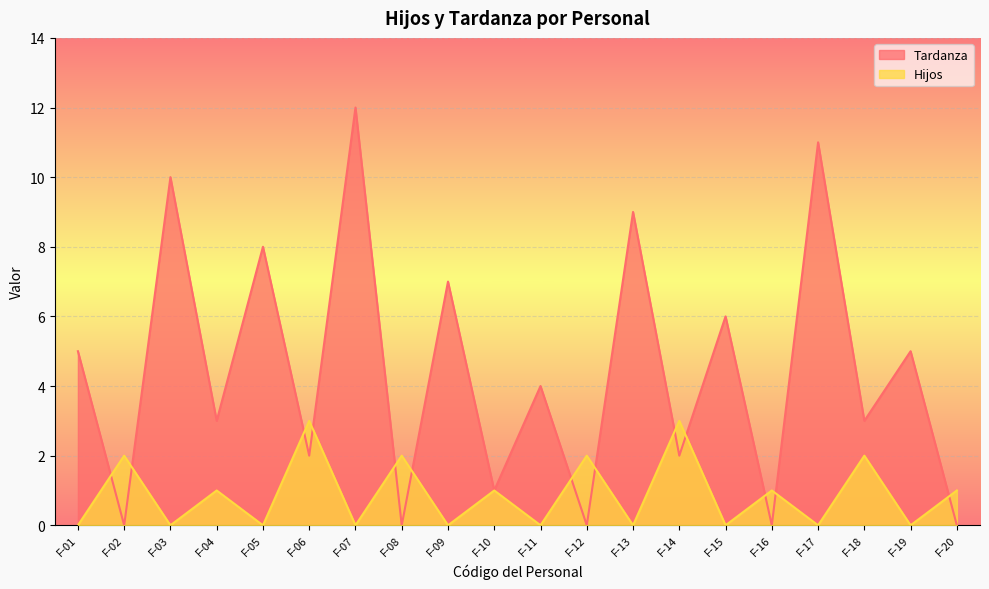

At F-14, list the series in order from largest to smallest.

Hijos, Tardanza